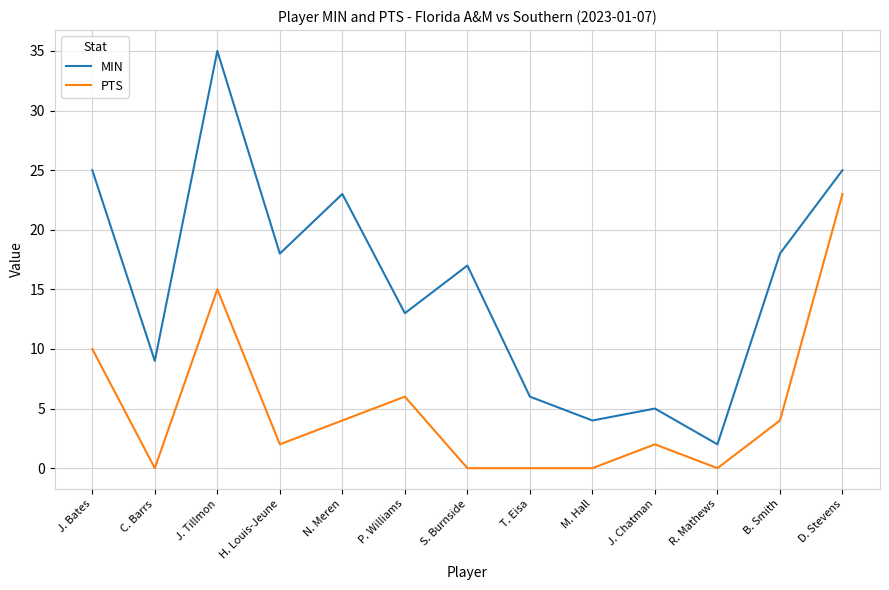

The MIN series shows 7 at P. Williams. True or false?

False